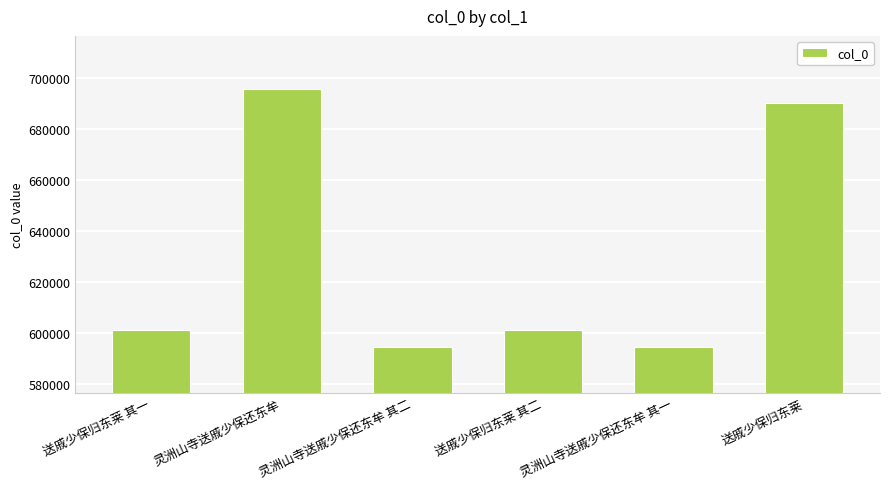

Between 灵洲山寺送戚少保还东牟 其一 and 灵洲山寺送戚少保还东牟, which is larger?

灵洲山寺送戚少保还东牟